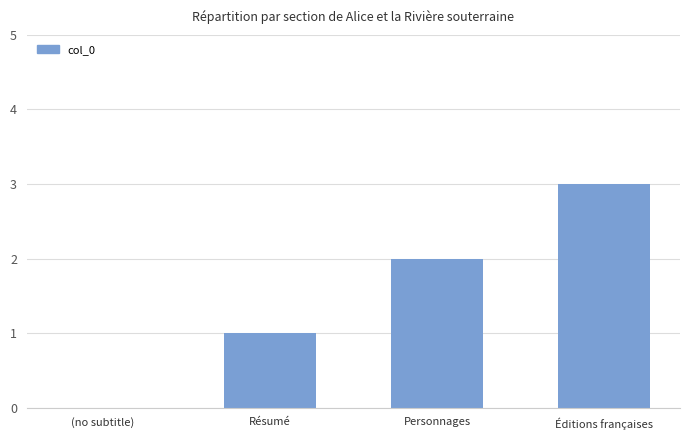

Which has a higher value, Résumé or Éditions françaises?

Éditions françaises